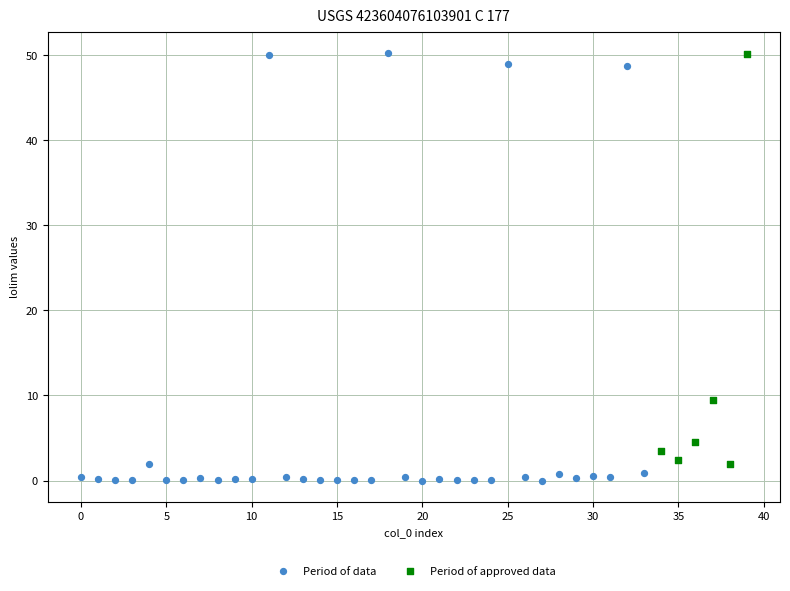

What are all the series names shown in the legend?

Period of data, Period of approved data